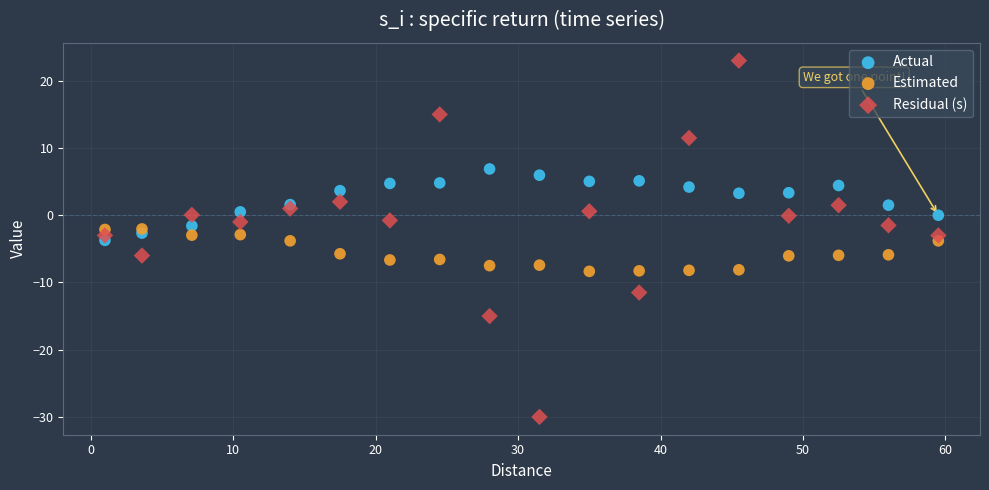

Which series has the widest spread of Y values?

Residual (s)